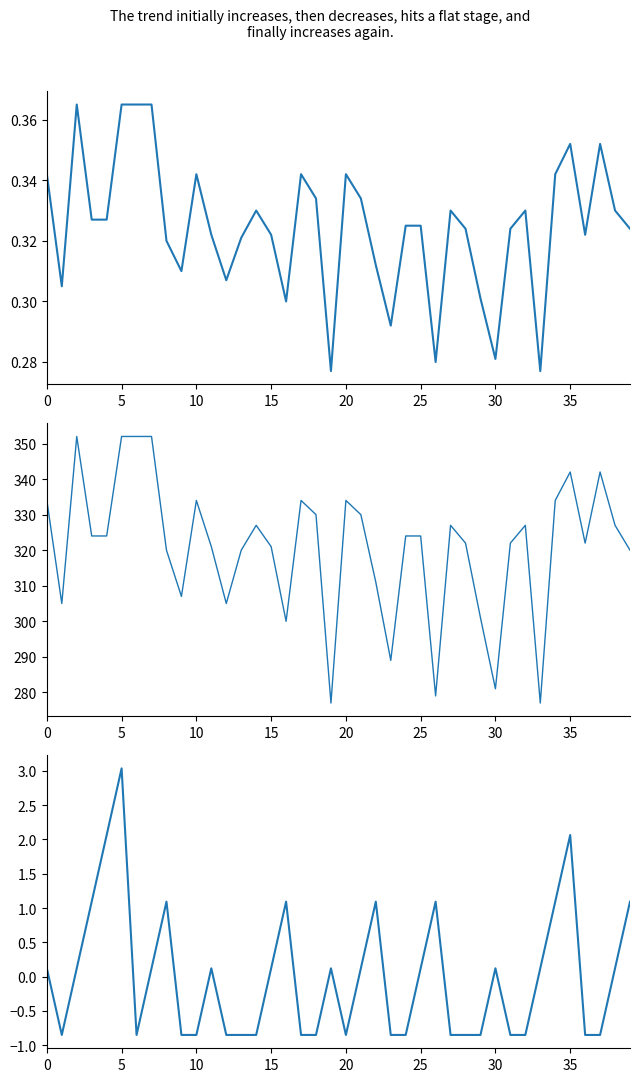

What is the value of the Batting Average1 point at the 12th from the left?

0.3